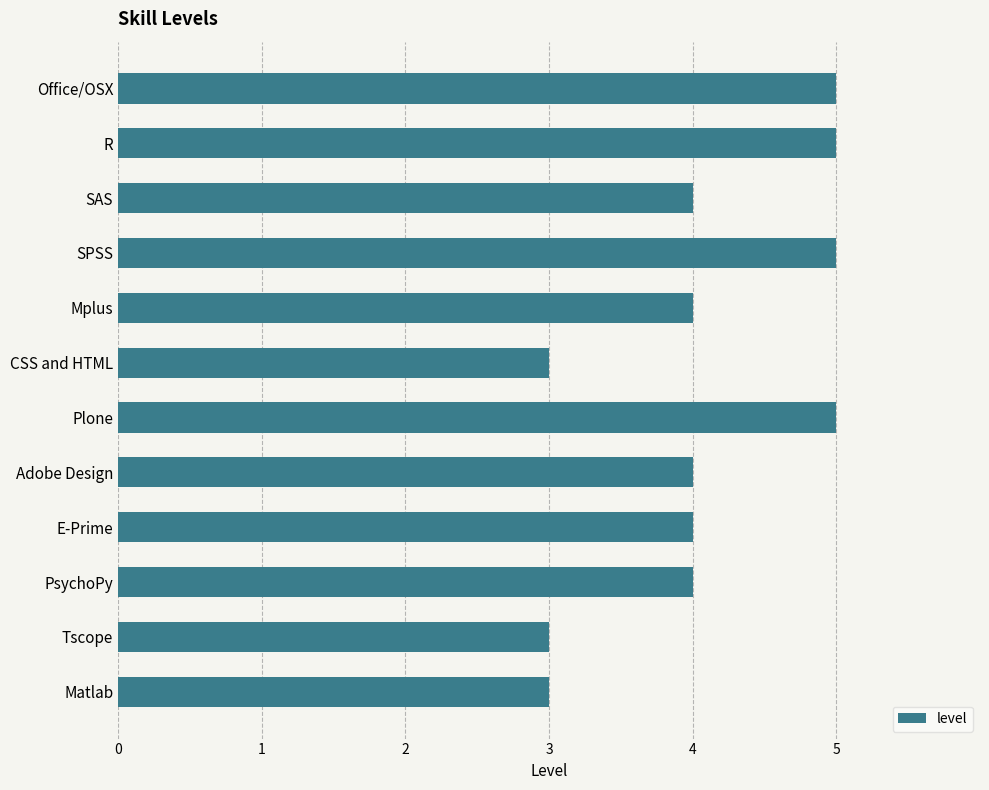

How many series are shown in this chart?

1